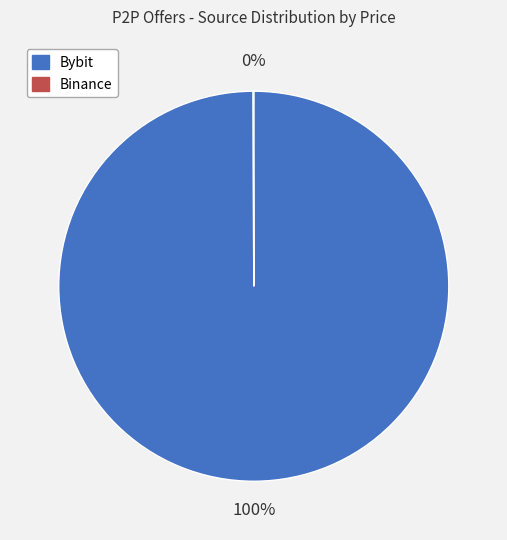

What is the largest slice in the pie chart?

Bybit